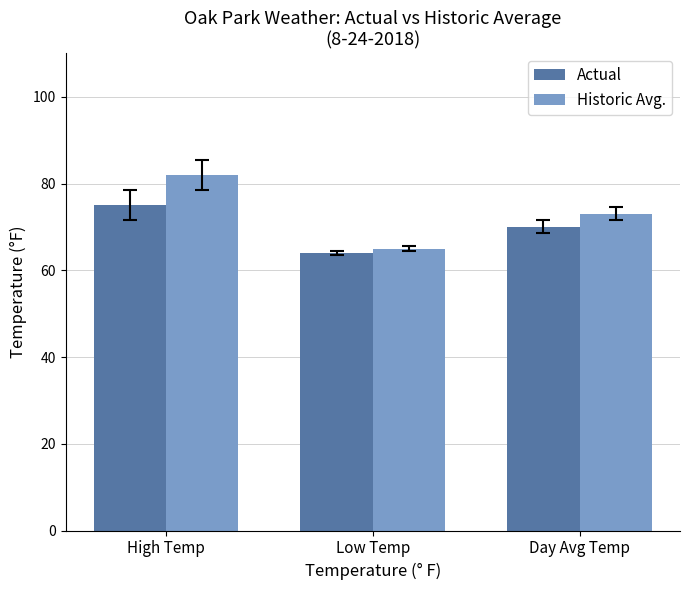

Reading right to left, transcribe all the data shown in this chart.

Actual: Day Avg Temp=70	Low Temp=64	High Temp=75
Historic Avg.: Day Avg Temp=73	Low Temp=65	High Temp=82